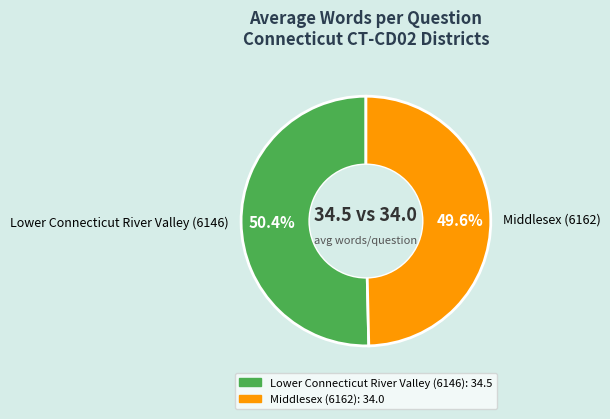

How many slices are in this pie chart?

2